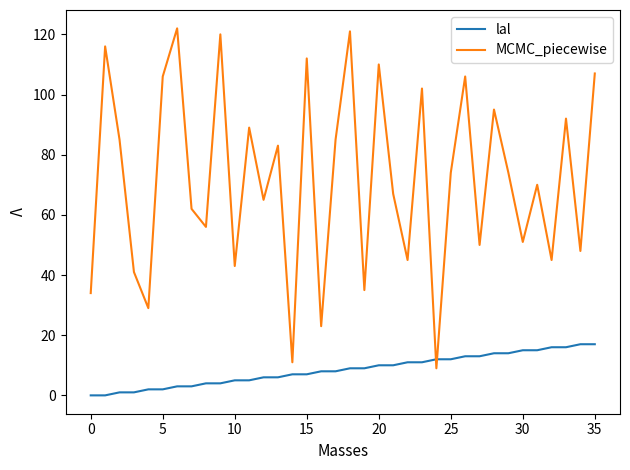

Does the chart display data point markers on the line(s)?

No